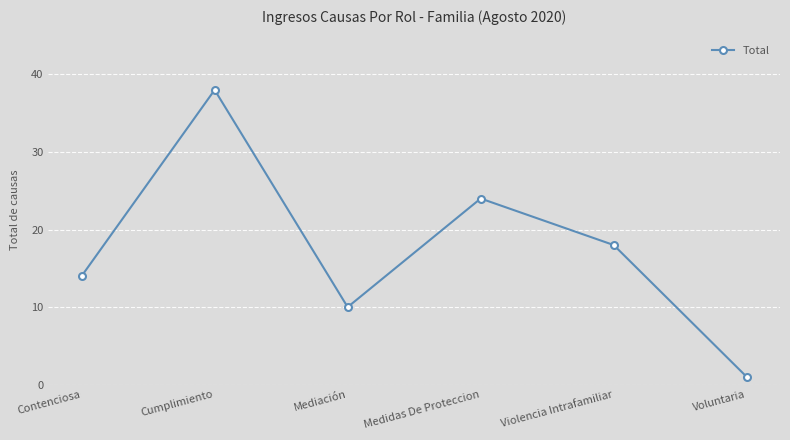

The chart shows a value of 38 at Cumplimiento. True or false?

True